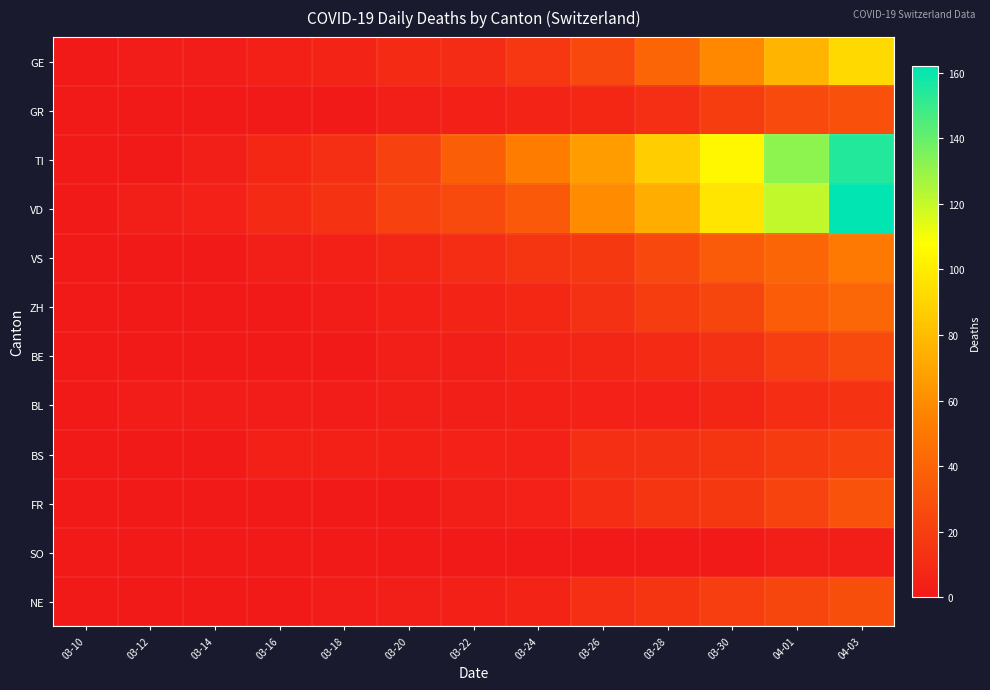

Rank the series at 04-01 from highest to lowest value.

TI, VD, GE, VS, ZH, GR, NE, FR, BE, BS, BL, SO